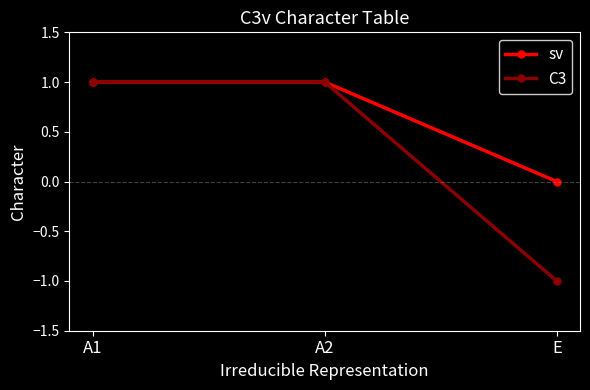

At E, list the series in order from largest to smallest.

sv, C3